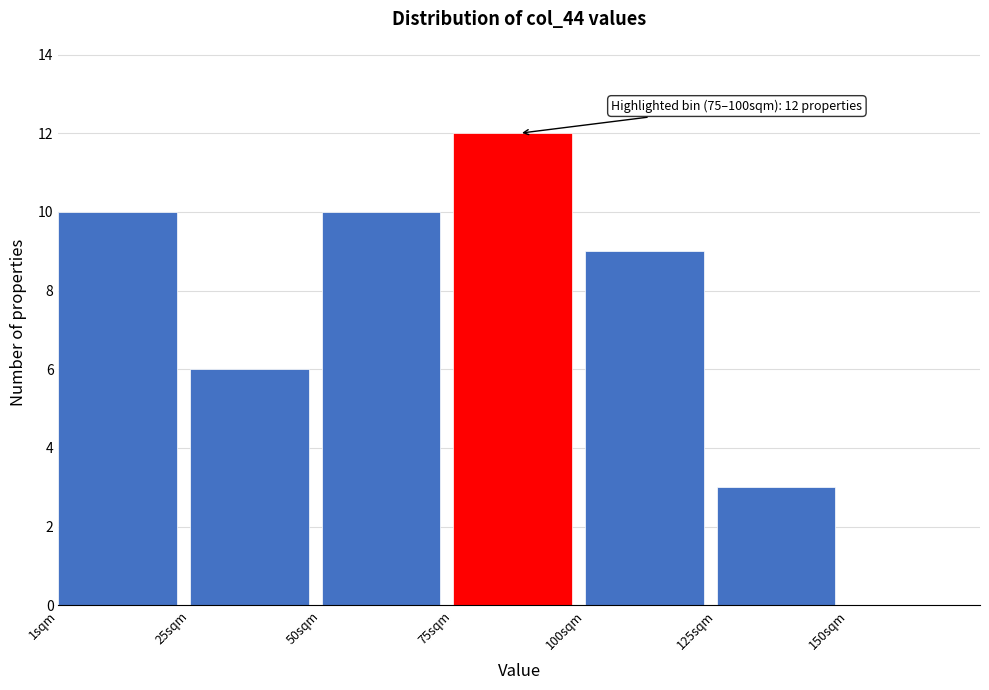

Which range on the x-axis has the tallest bar?

75 to 100